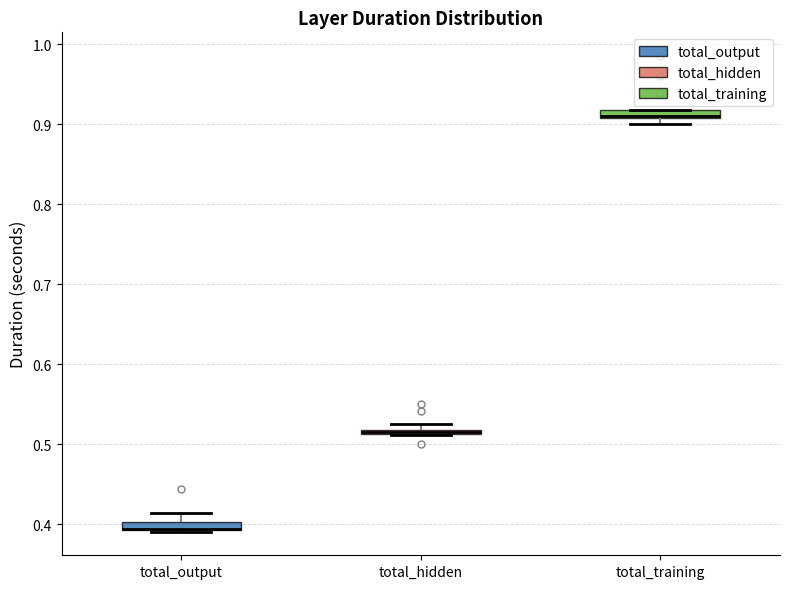

Where is the lower edge of the box for total_training on the y-axis? The values are not printed on the chart, so give them approximately, as read against the axis.

0.91